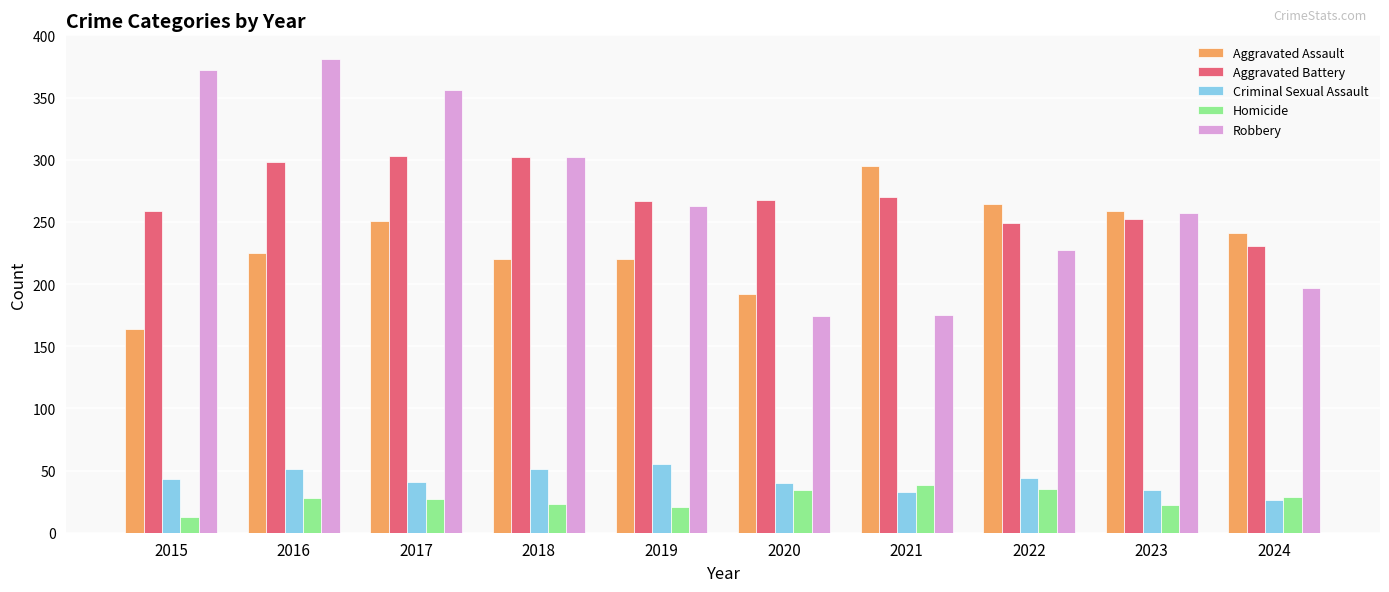

Which category has the highest value across all series?

2016